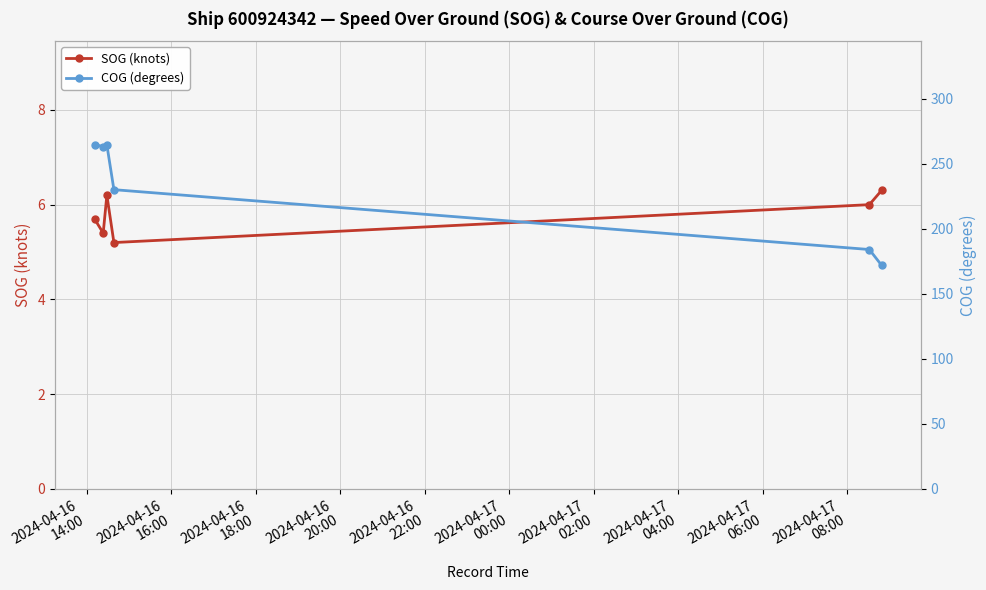

What is the difference between the maximum and minimum values in the COG (degrees) series?

92.8